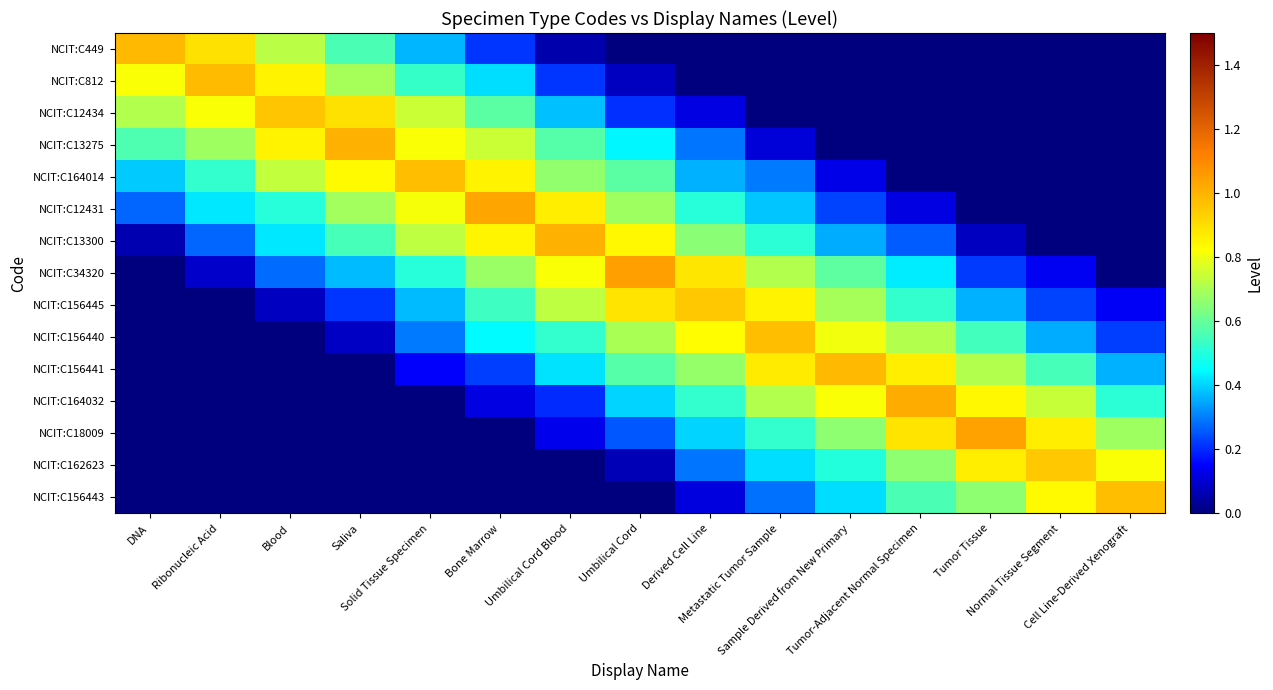

How many categories are shown in the chart?

15